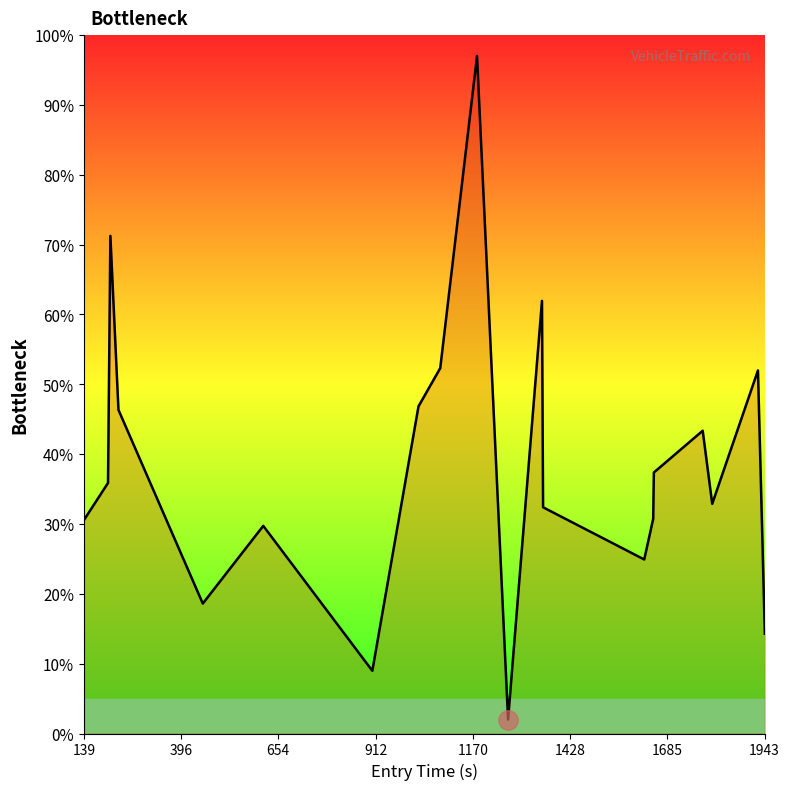

What is the difference between the maximum and minimum values?

95.0